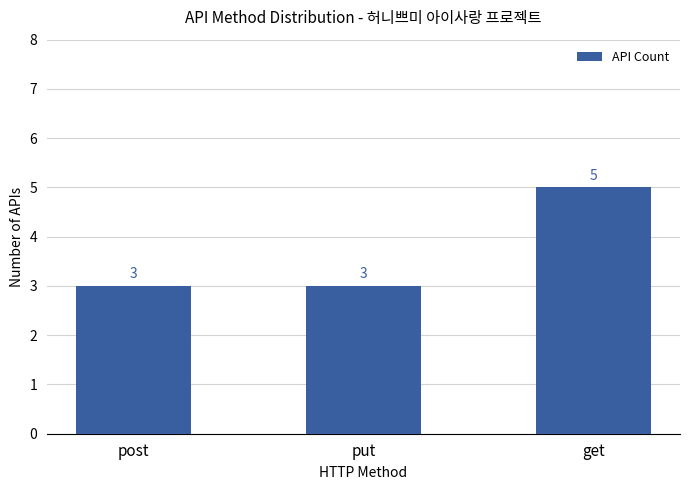

Which category has the highest value across all series?

get